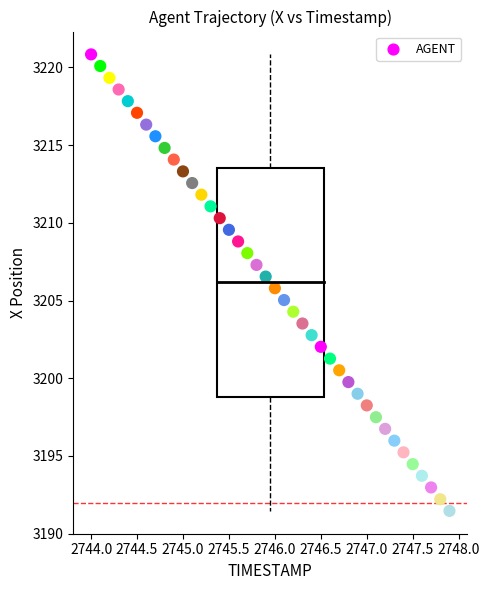

What is the range of X values (max minus min)?

3.9